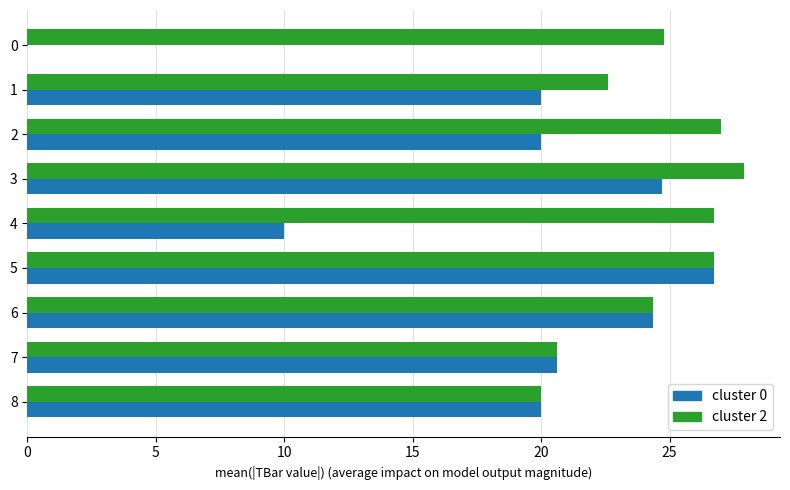

Is it true that cluster 0 equals 10.0 at 4?

True